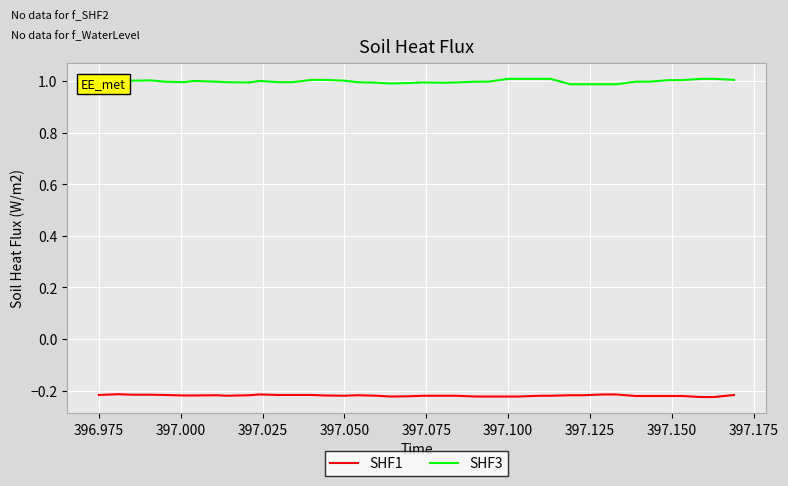

What is the lowest value of the SHF3 series?

1.0